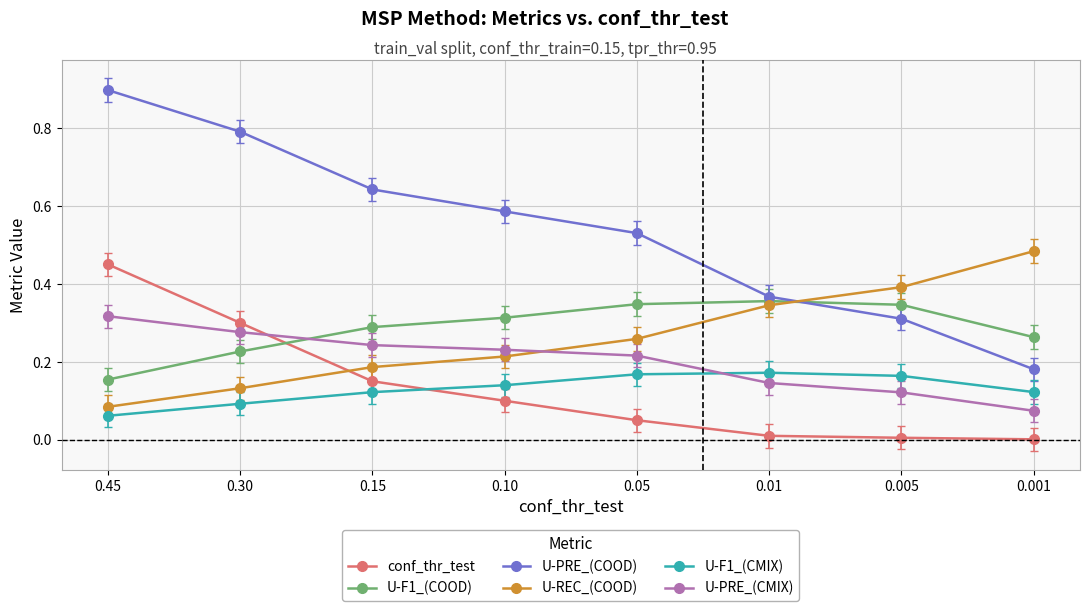

Is the value of U-F1_(COOD) at 0.005 greater than the value of U-PRE_(COOD) at 0.005?

Yes